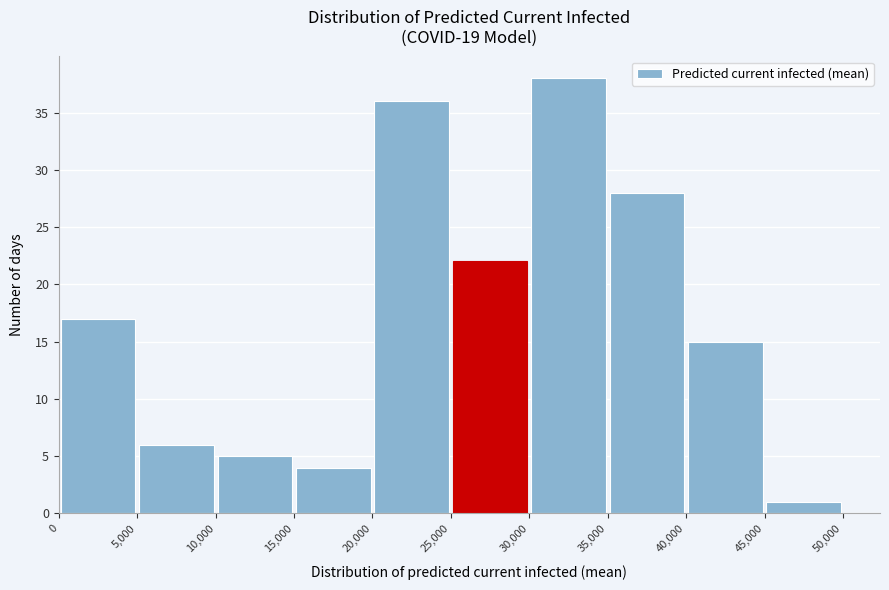

Reading left to right, transcribe this chart: for each bar, give the range it covers on the x-axis and its height. The values are not printed on the chart, so give them approximately, as read against the axis.

0 to 5,000: 17
5,000 to 10,000: 6
10,000 to 15,000: 5
15,000 to 20,000: 4
20,000 to 25,000: 36
25,000 to 30,000: 22
30,000 to 35,000: 38
35,000 to 40,000: 28
40,000 to 45,000: 15
45,000 to 50,000: 1